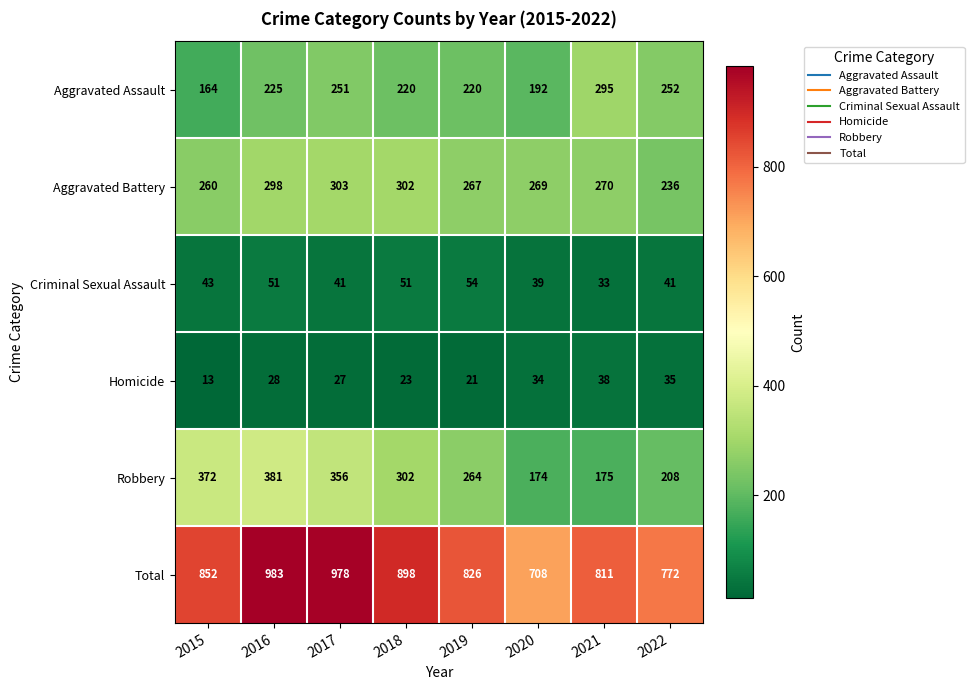

List the series in order of their peak value, highest first.

Total, Robbery, Aggravated Battery, Aggravated Assault, Criminal Sexual Assault, Homicide